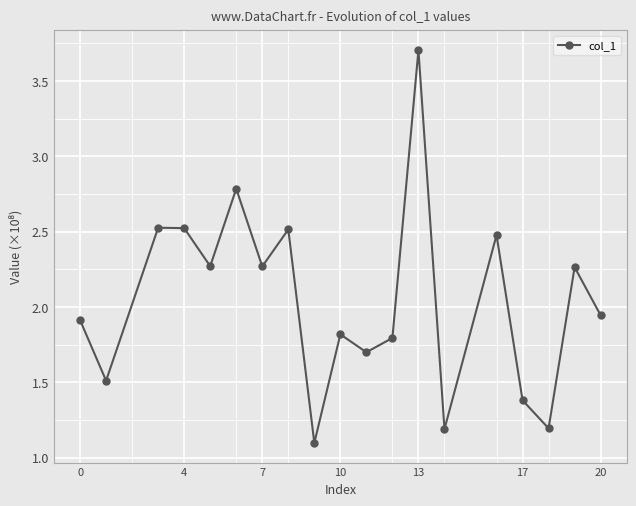

What is the difference between the maximum and minimum values?

2.6